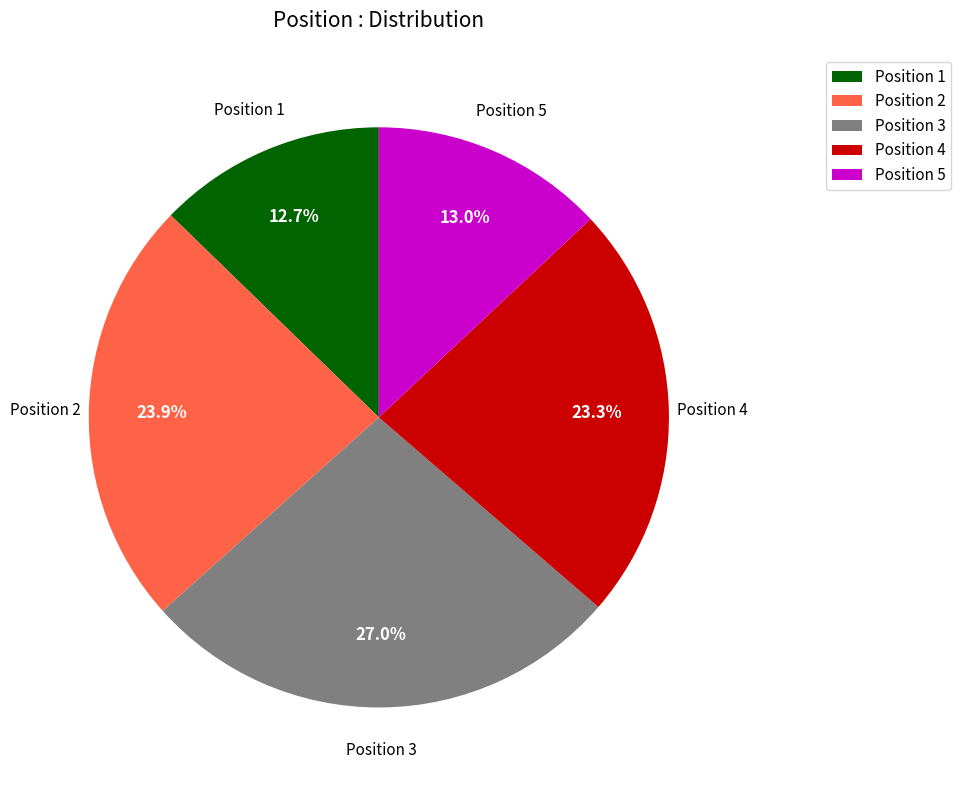

Which slice is the largest?

Position 3